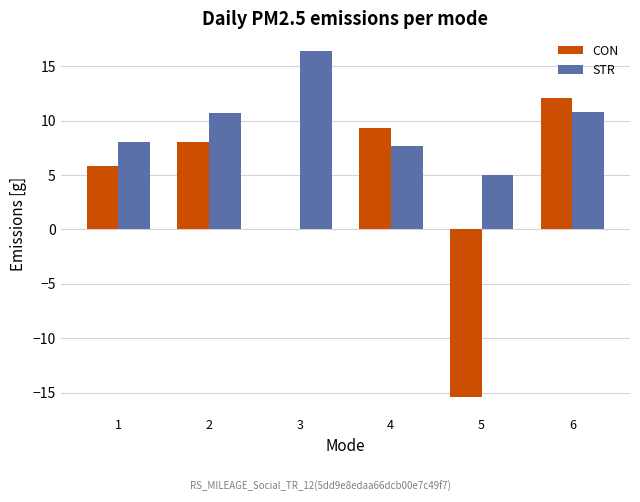

The STR series shows 14.2 at 2. True or false?

False